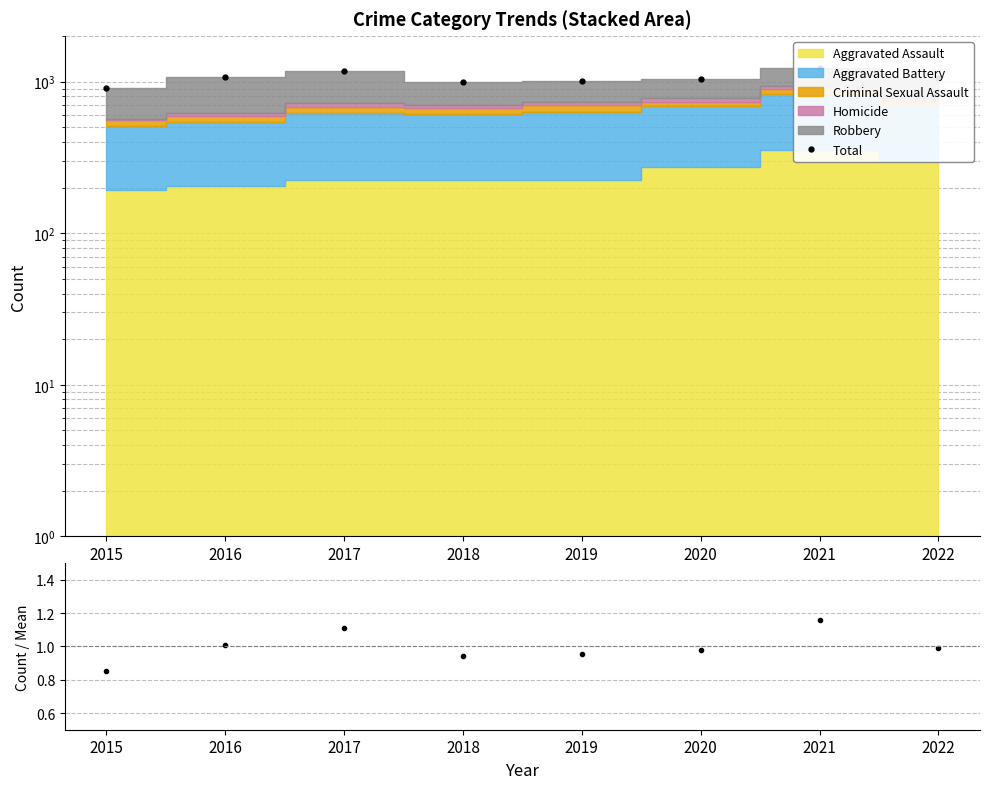

What is the sum of all Total values?

8499.0